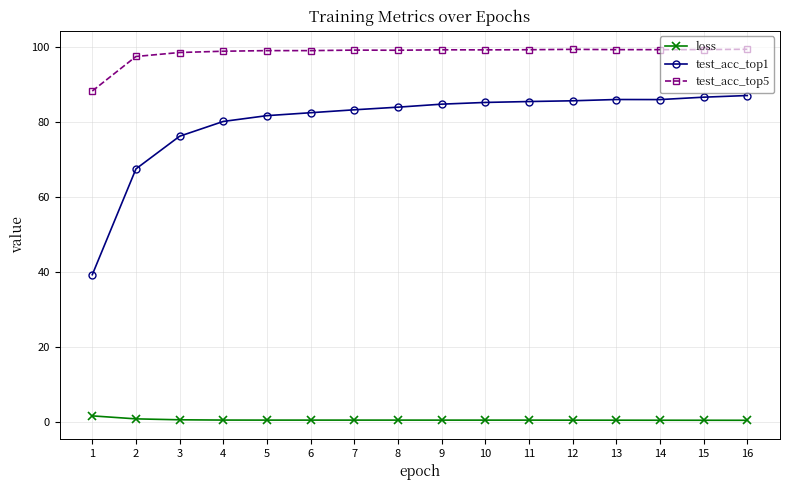

Is the value of test_acc_top5 at 8 greater than the value of test_acc_top1 at 13?

Yes